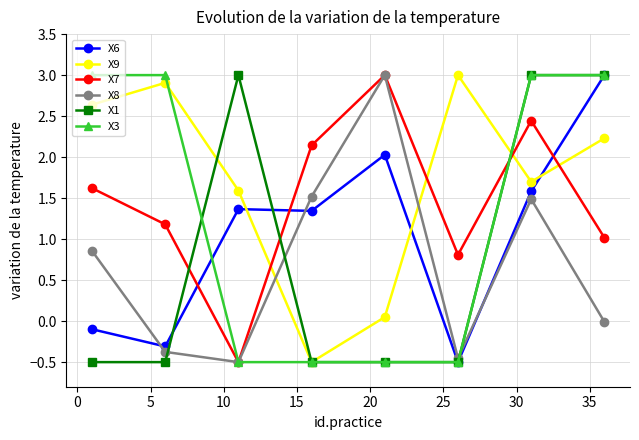

How many interior local valleys does the X7 series have?

2